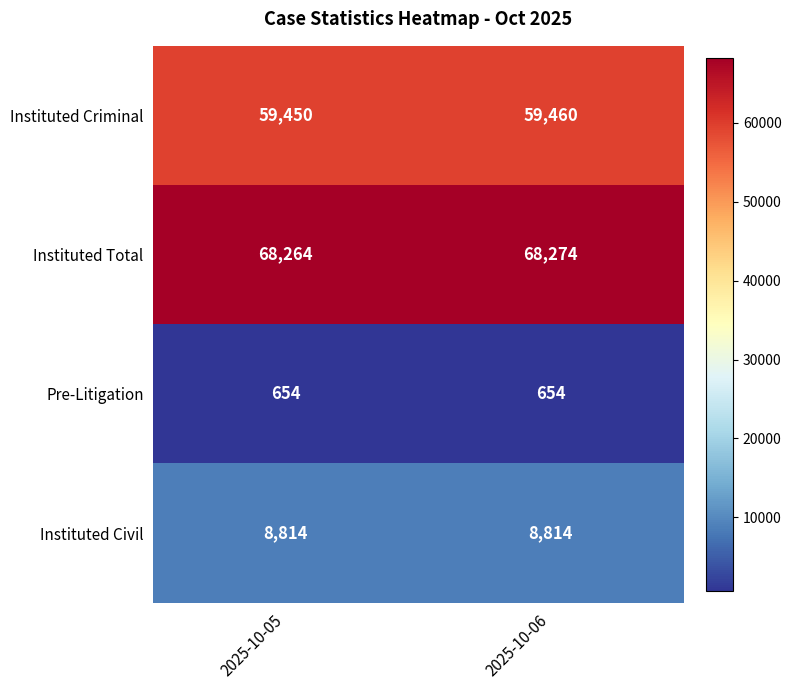

What is the approximate value of Pre-Litigation at 2025-10-05?

654